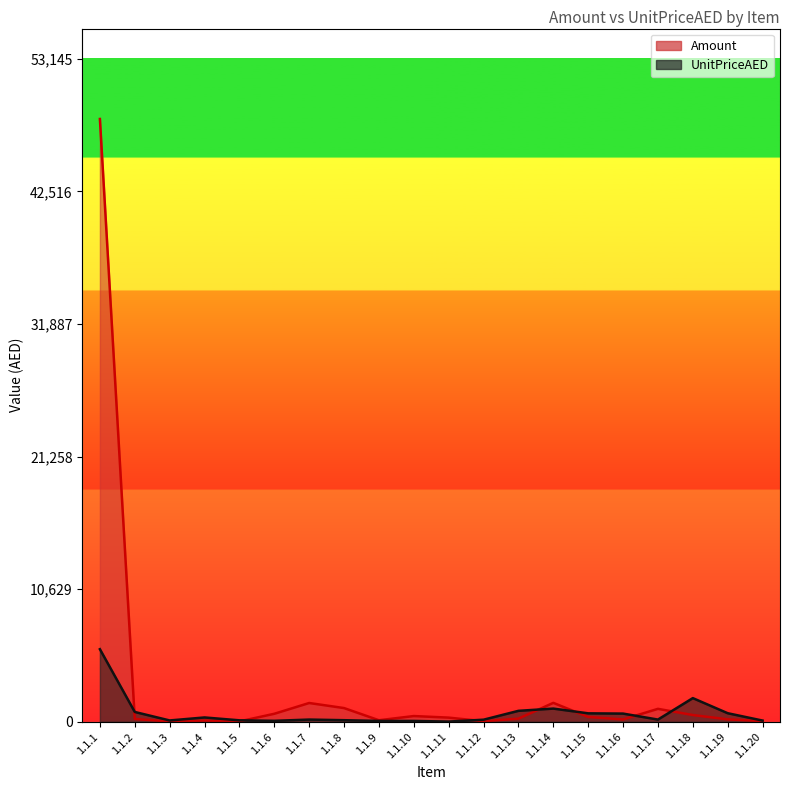

What are all the series names shown in the legend?

Amount, UnitPriceAED